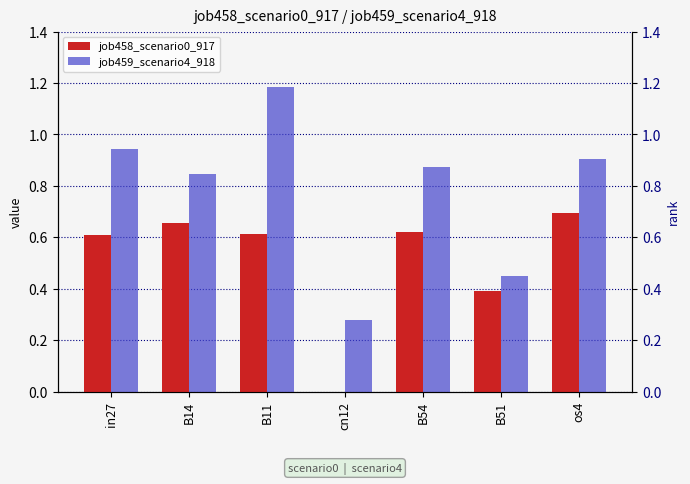

True or false: job458_scenario0_917 has a value of 1.0 at B14.

False